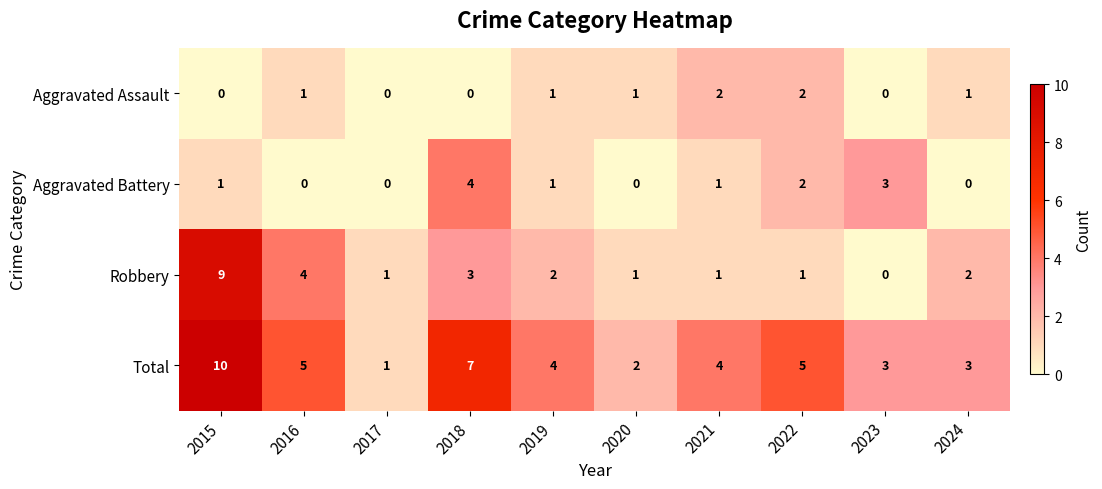

Which series changed the most between 2017 and 2022?

Total